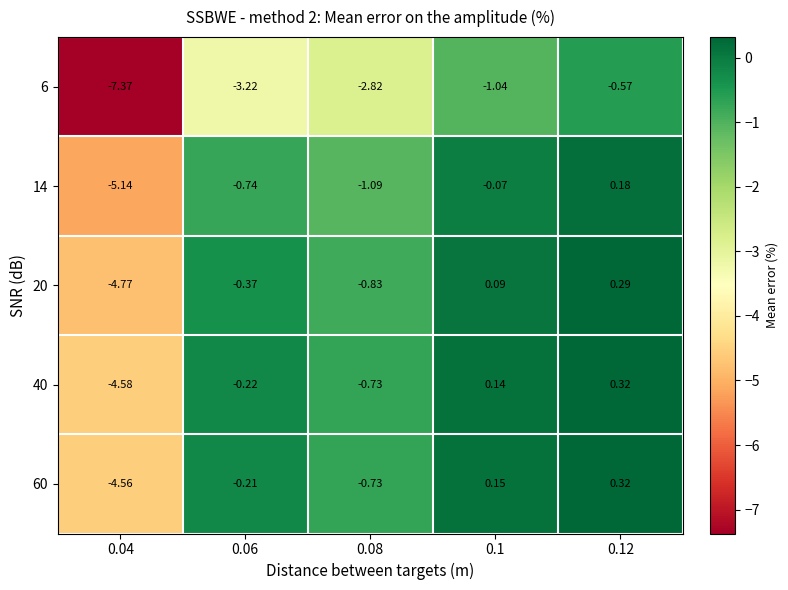

At 0.04, list the series in order from smallest to largest.

6, 14, 20, 40, 60